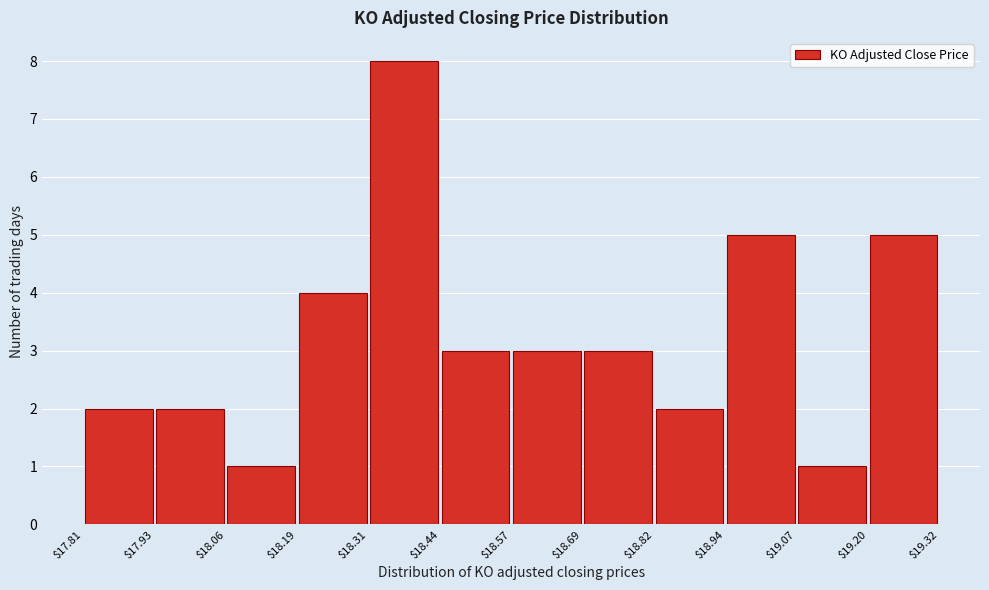

Reading left to right, list every bar in this chart as the range it spans on the x-axis followed by its height. The values are not printed on the chart, so give them approximately, as read against the axis.

$17.81 to $17.93: 2
$17.93 to $18.06: 2
$18.06 to $18.19: 1
$18.19 to $18.31: 4
$18.31 to $18.44: 8
$18.44 to $18.57: 3
$18.57 to $18.69: 3
$18.69 to $18.82: 3
$18.82 to $18.94: 2
$18.94 to $19.07: 5
$19.07 to $19.20: 1
$19.20 to $19.32: 5